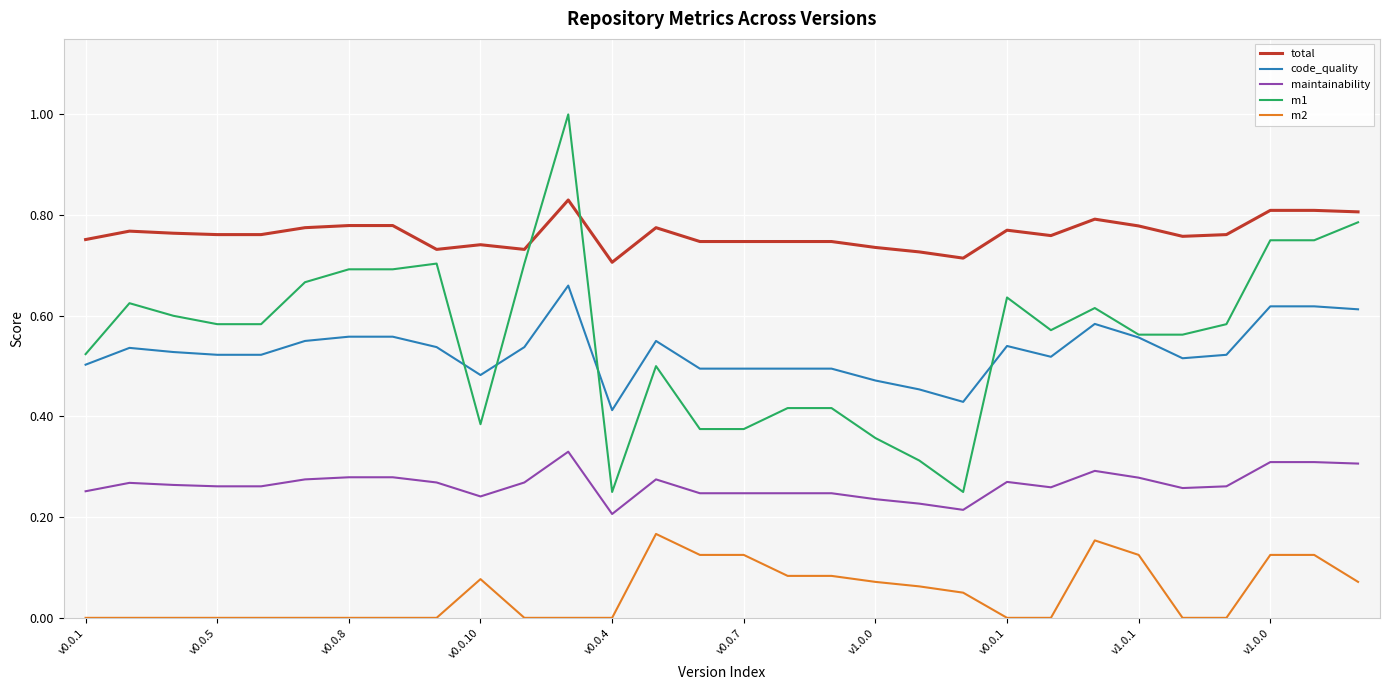

What is the maximum value shown in the chart?

1.0